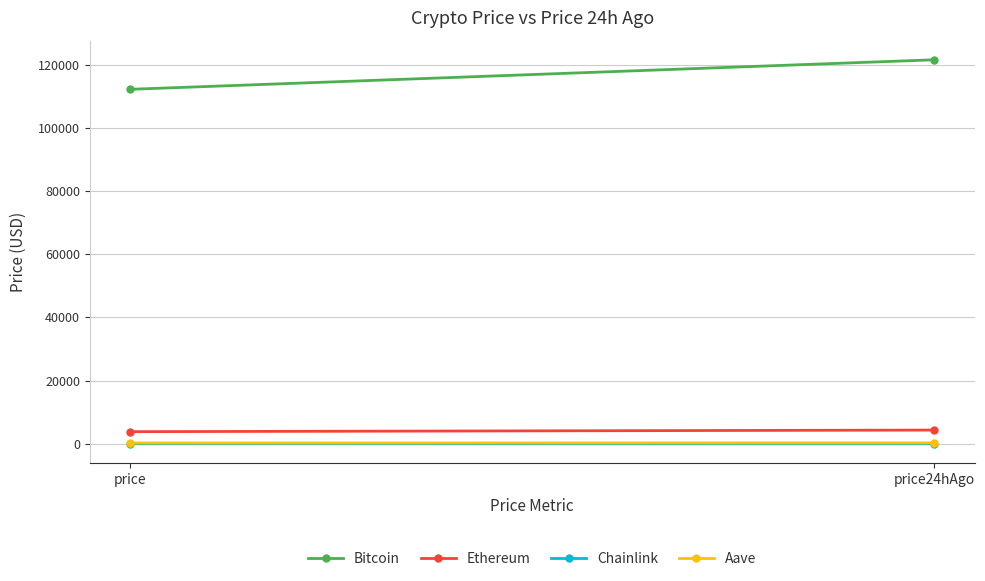

How many values in the Ethereum series are below 4338?

1